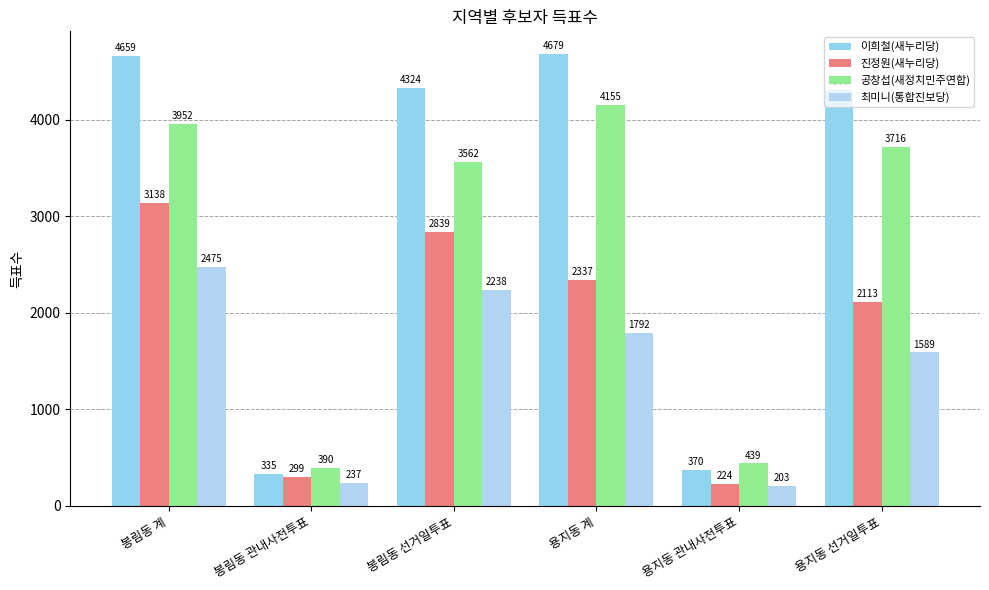

Where is 이희철(새누리당) nearest to the value 2507?

용지동 선거일투표